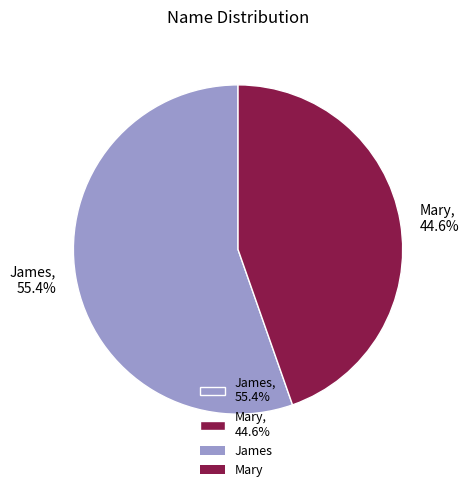

Which has a higher value, Mary, 44.6% or James, 55.4%?

James, 55.4%